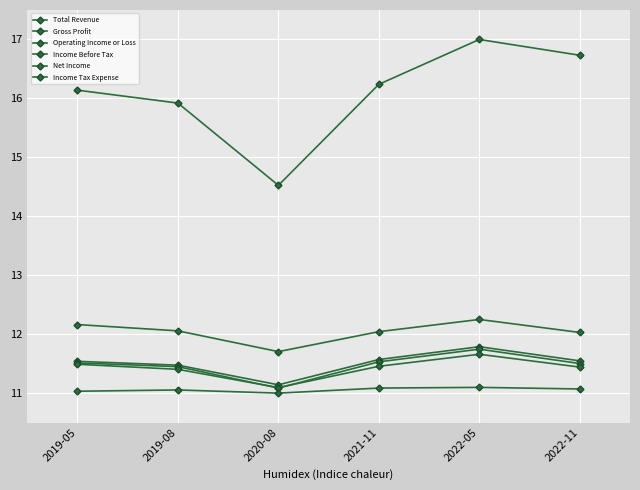

How many data points in Total Revenue are less than 16?

2